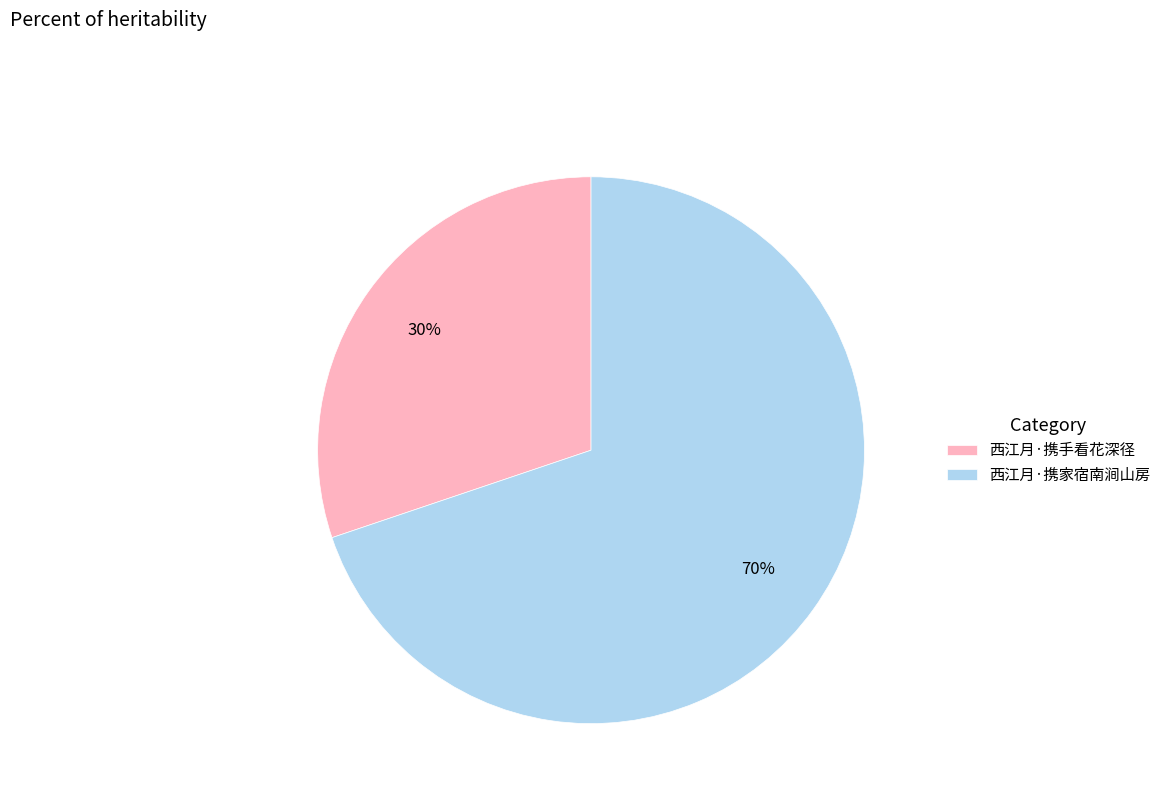

What is the smallest slice in the pie chart?

西江月·携手看花深径